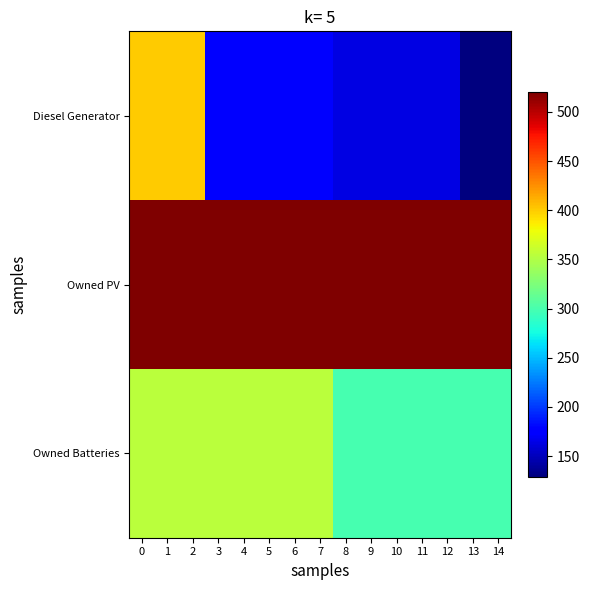

Which series changed the most between 6 and 13?

row_2